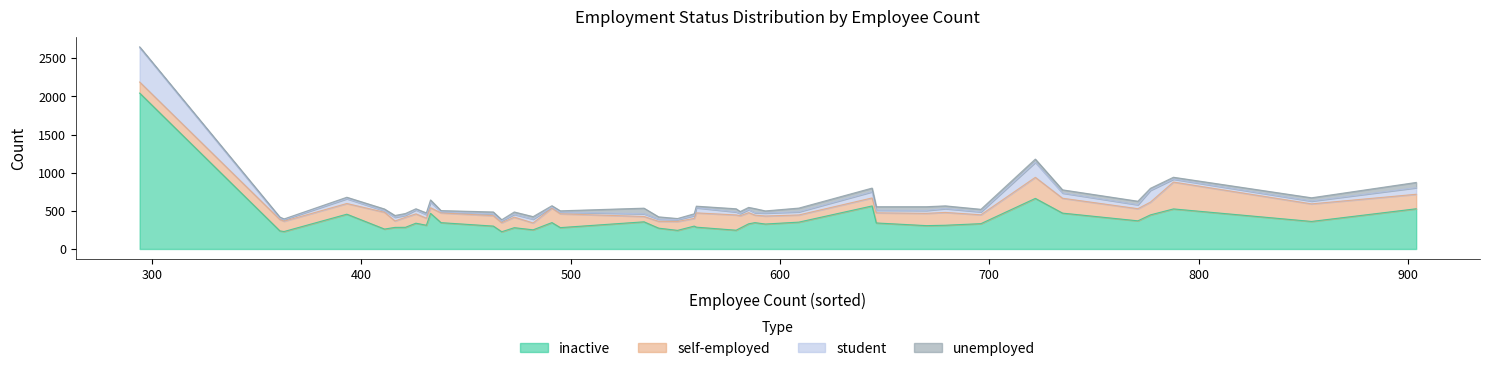

What is the maximum value for inactive?

2043